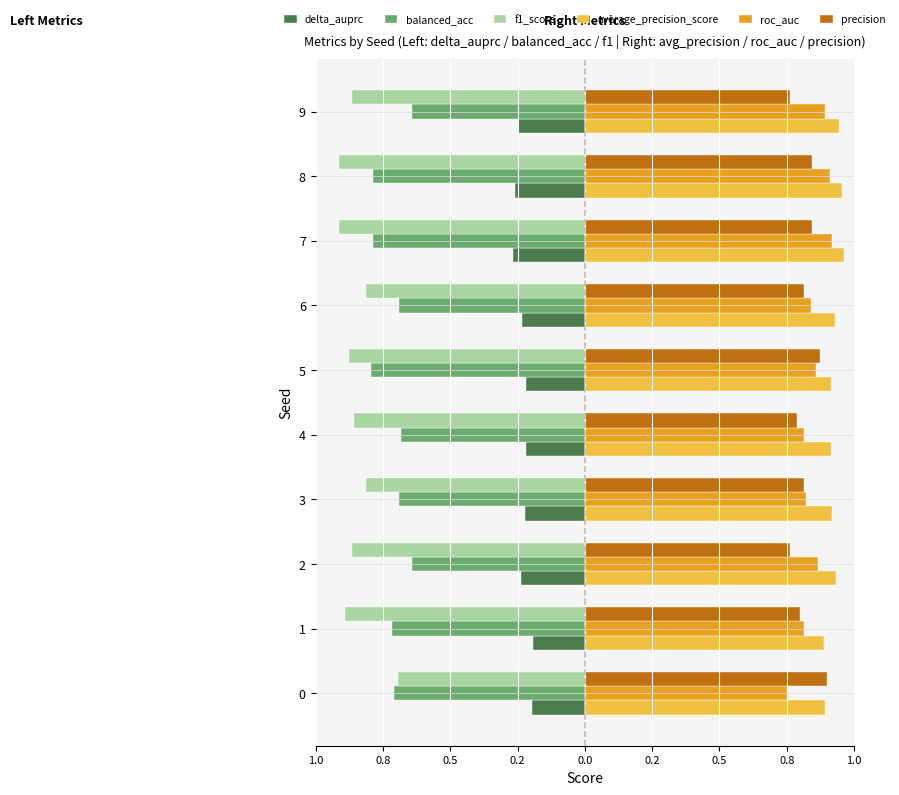

What is the average value of the precision series?

0.8